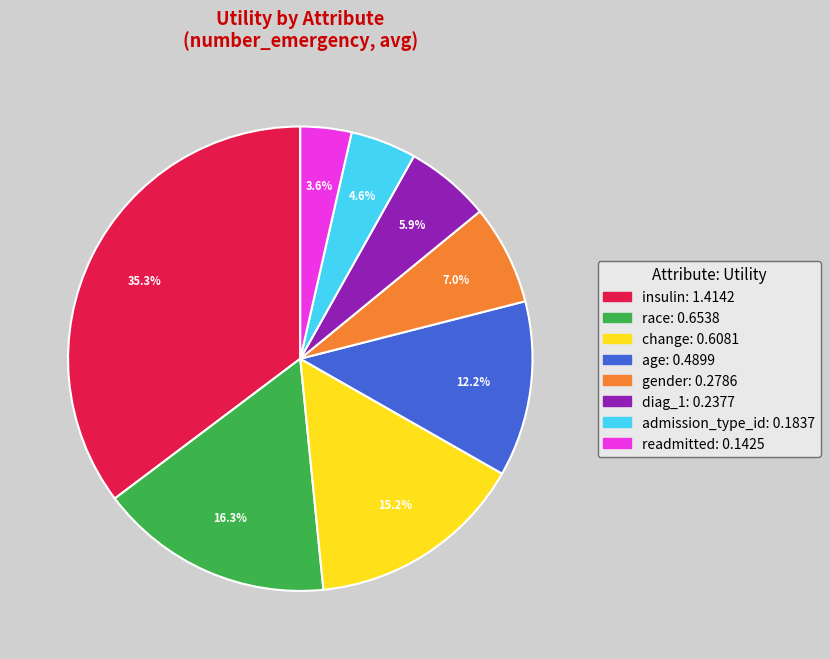

What portion of the pie excludes readmitted?

96.4%